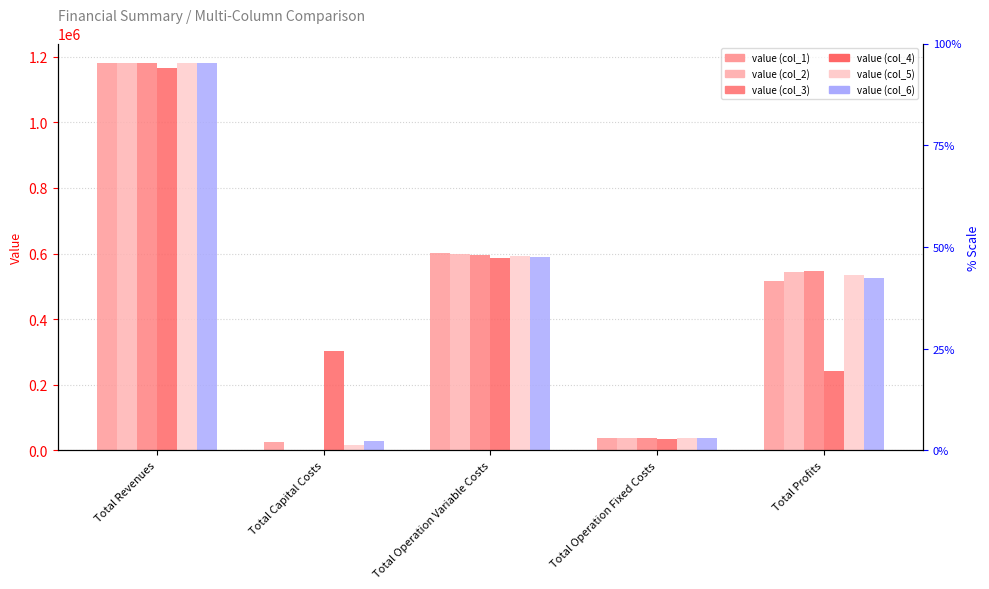

Rank the series at Total Revenues from highest to lowest value.

col_6, col_2, col_3, col_5, col_1, col_4